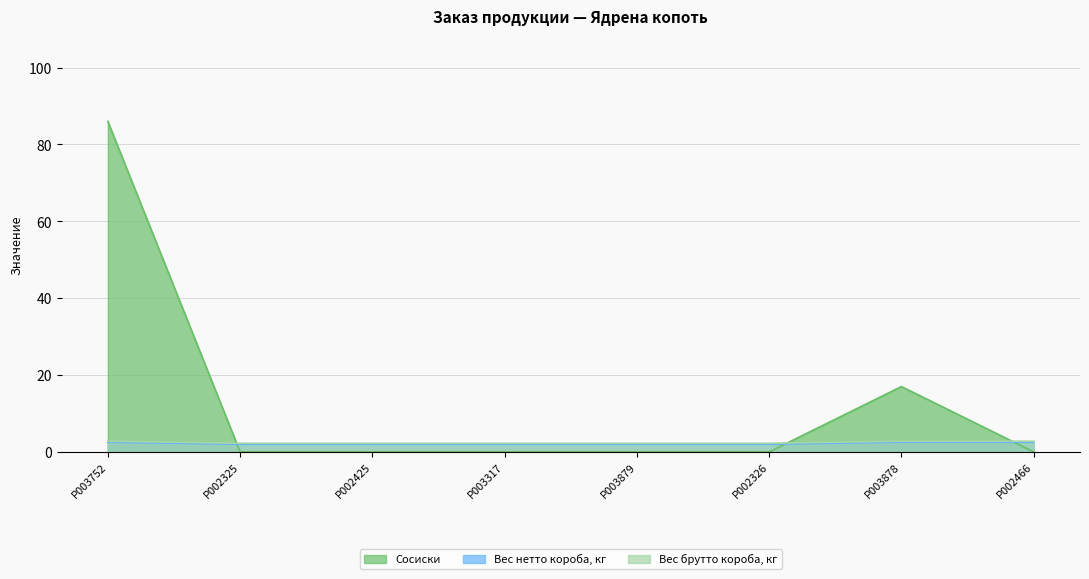

In Сосиски, how many points are higher than both neighbors (excluding endpoints)?

1